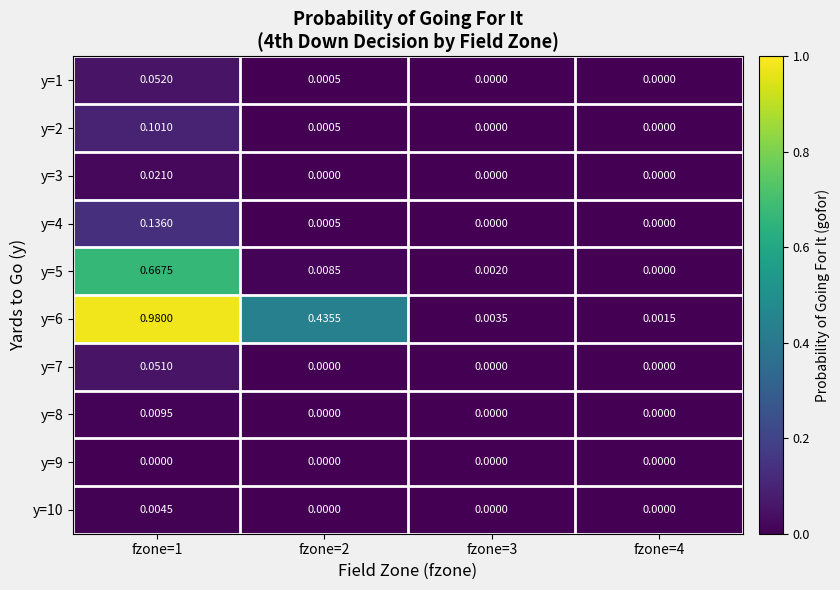

Count the number of data series in this chart.

10